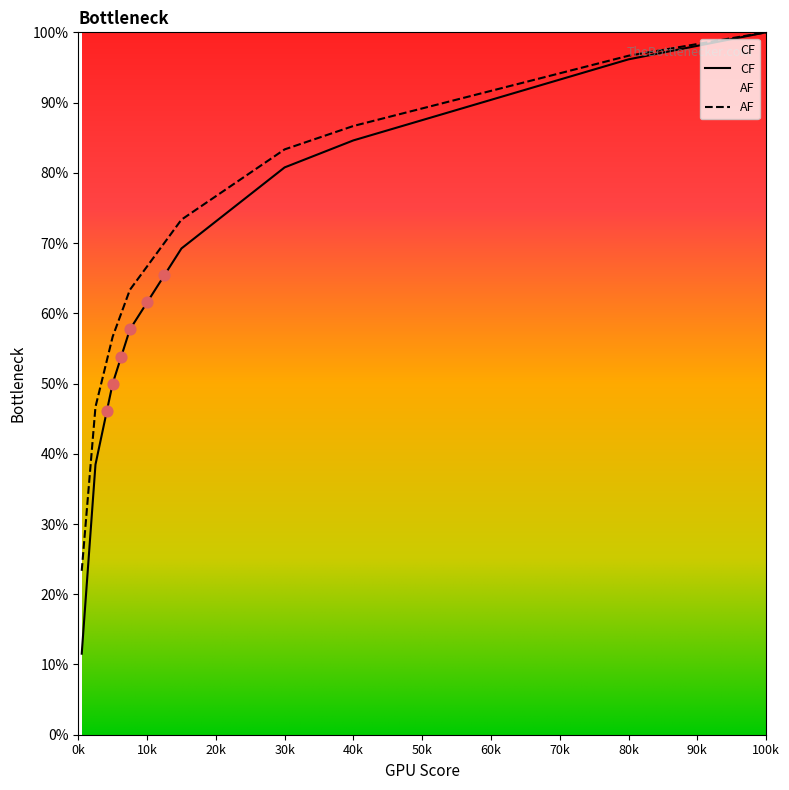

Which series has the widest spread of Y values?

CF